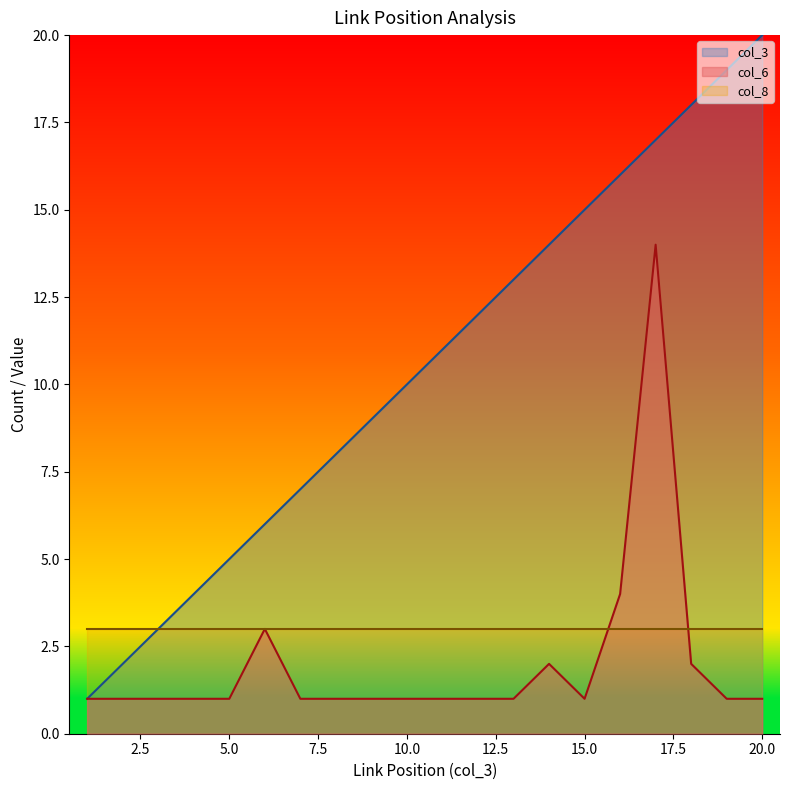

The col_6 series shows 1 at 8. True or false?

True